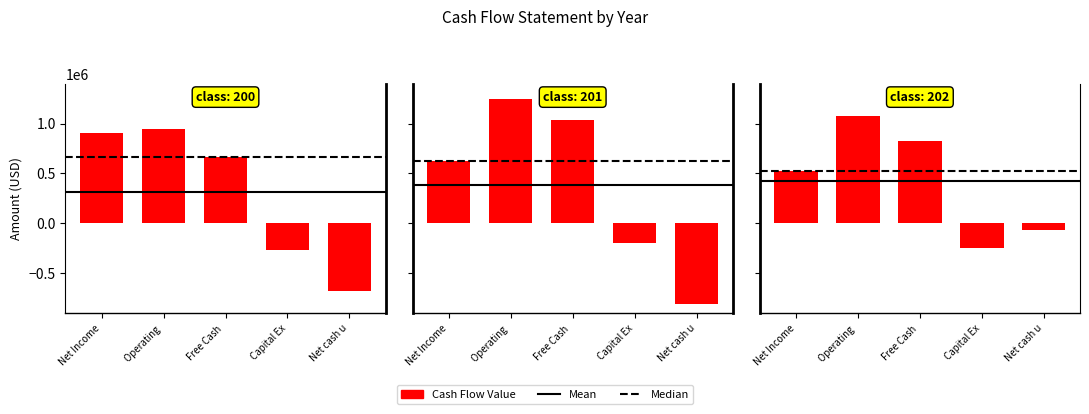

How many values in the 3/31/2017 series are below 527395?

2